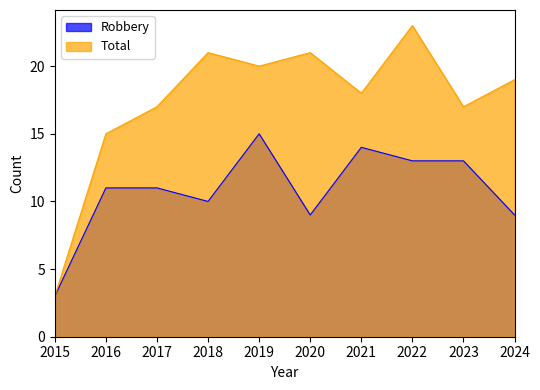

Is the value of Total at 2023 greater than the value of Robbery at 2023?

Yes